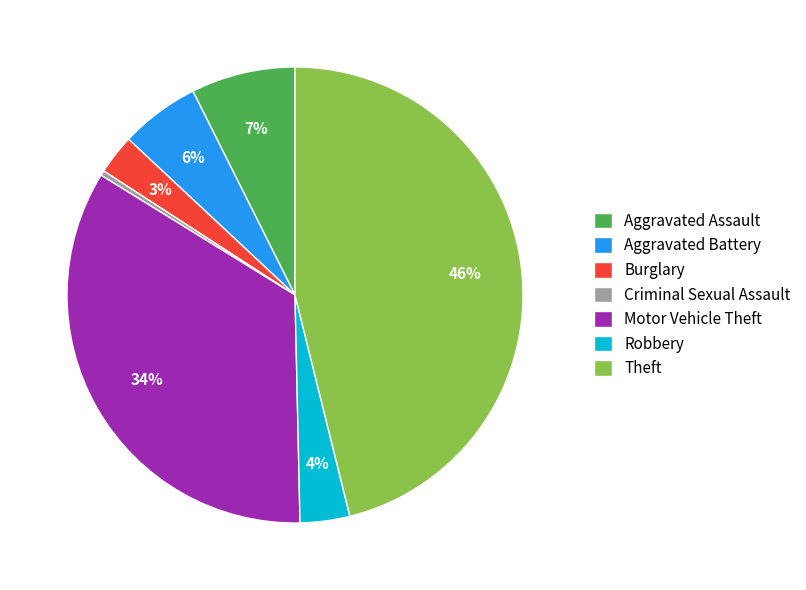

Does Aggravated Battery represent more than half of the total?

No